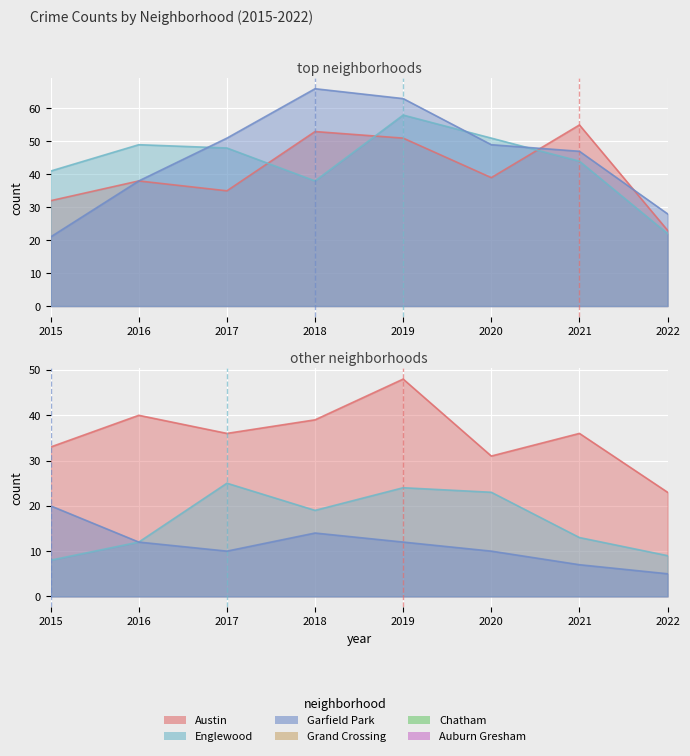

At how many categories does at least one series exceed 24?

8